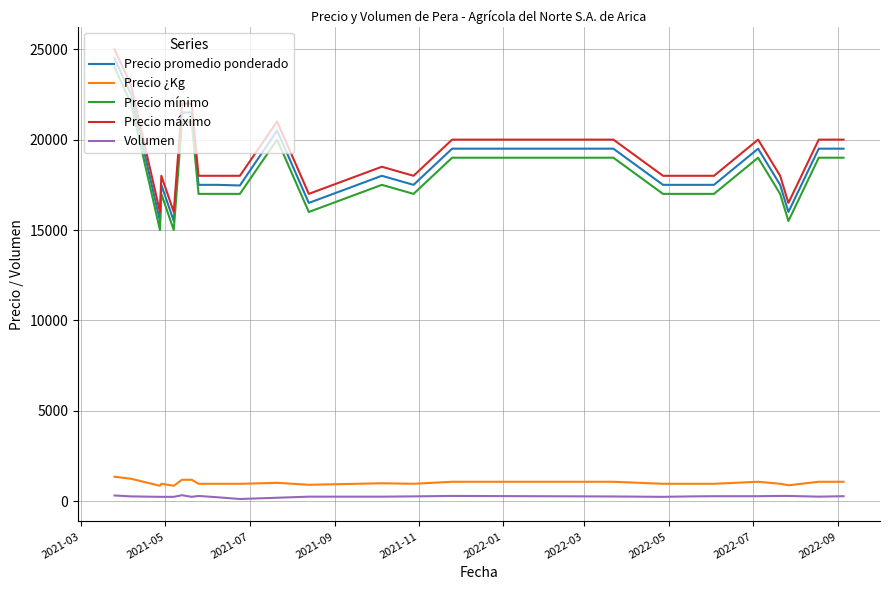

True or false: Precio mínimo and Precio ¿Kg cross at least once.

False